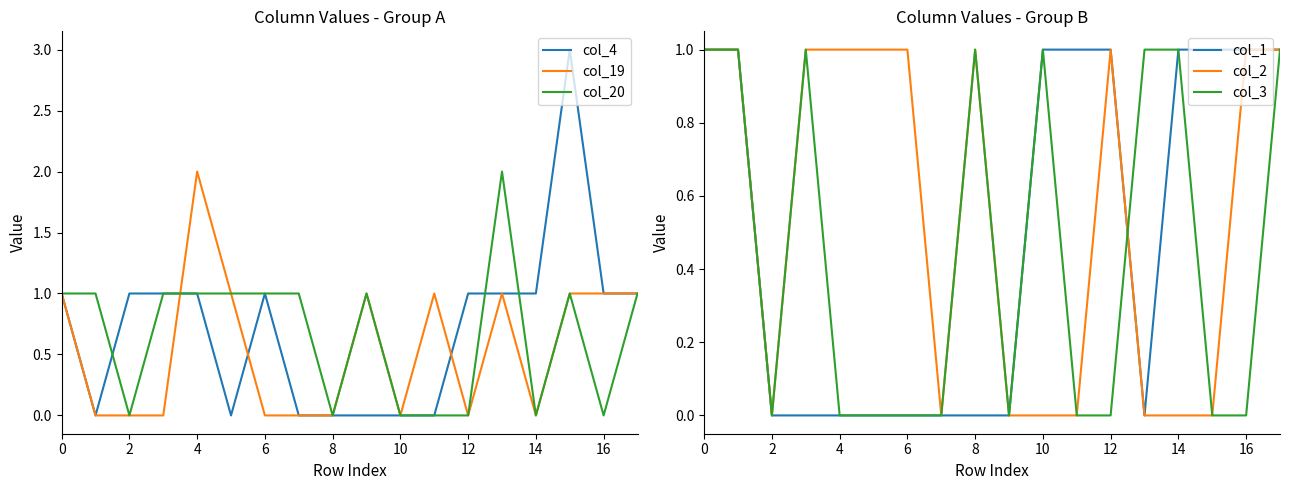

What is the difference between the second highest and second lowest values in the col_3 series?

1